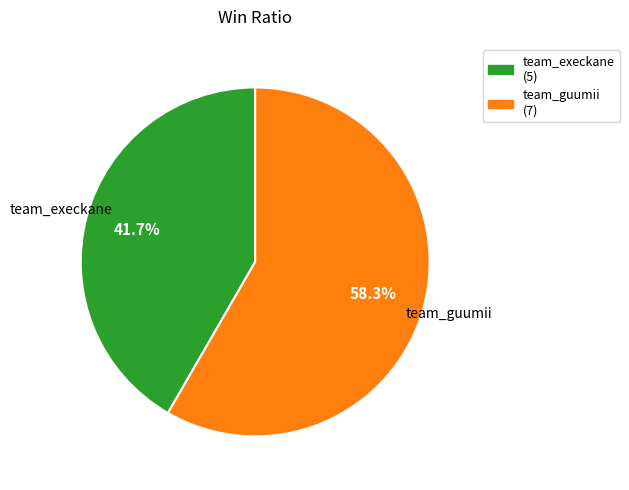

True or false: team_execkane accounts for 42% of the total.

True